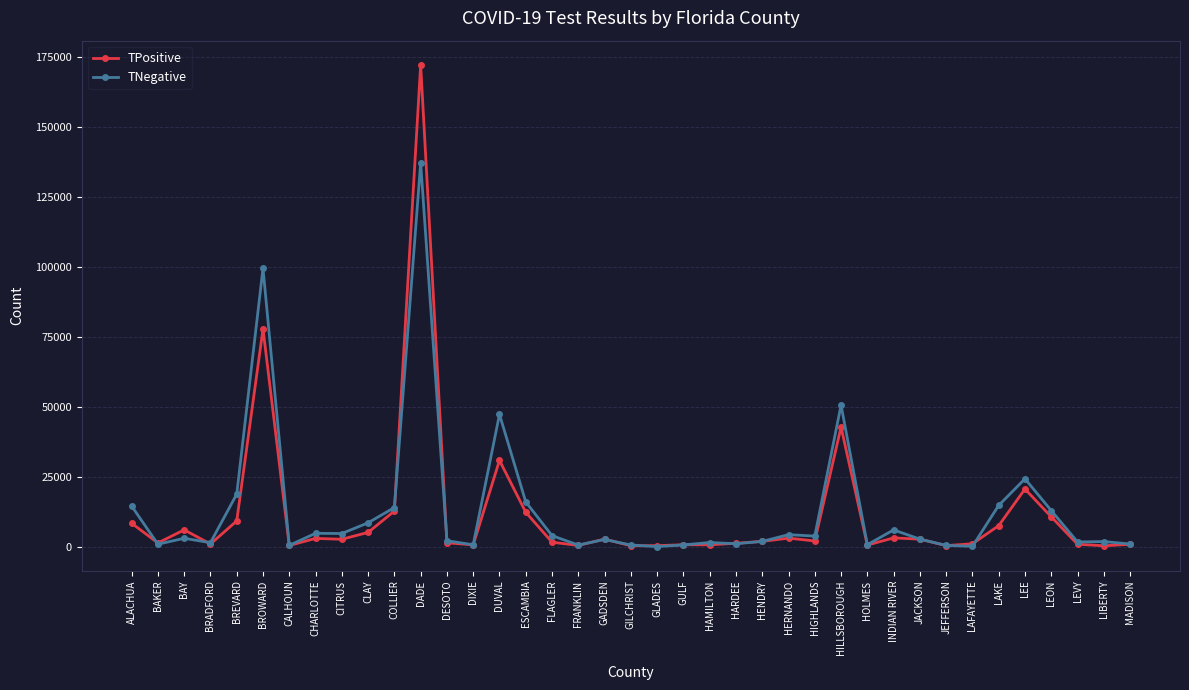

Rank the series by their maximum value, from highest to lowest.

TPositive, TNegative